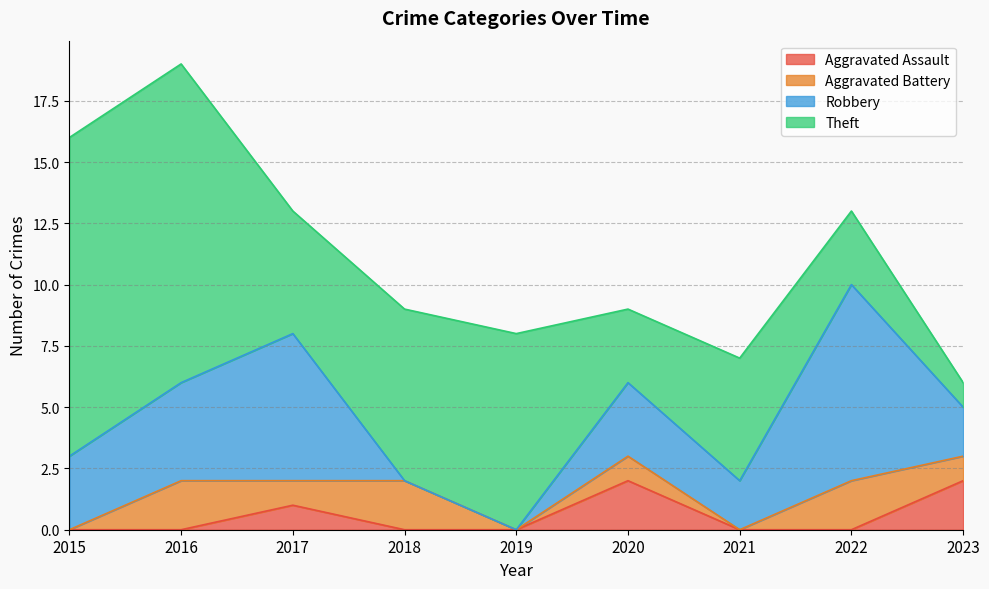

What is the value of the Theft point at the 1st from the left?

13